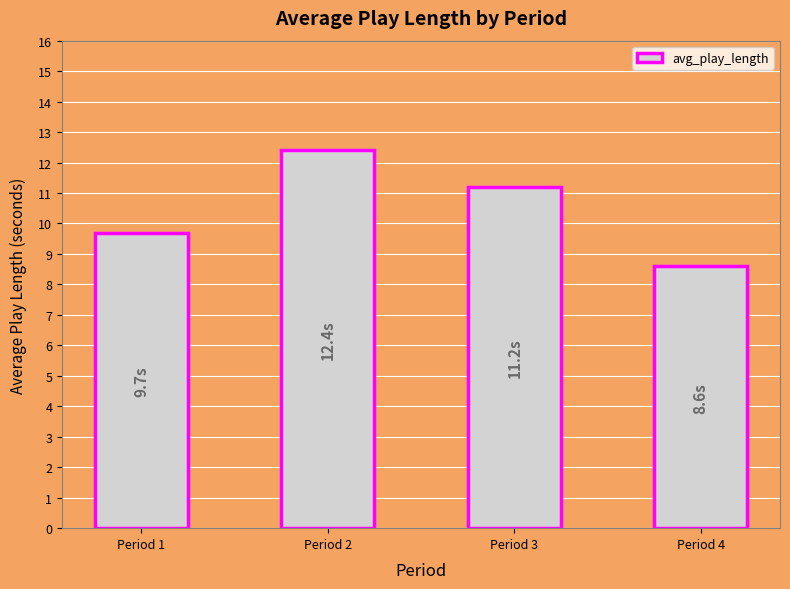

What is the minimum value shown in the chart?

8.6